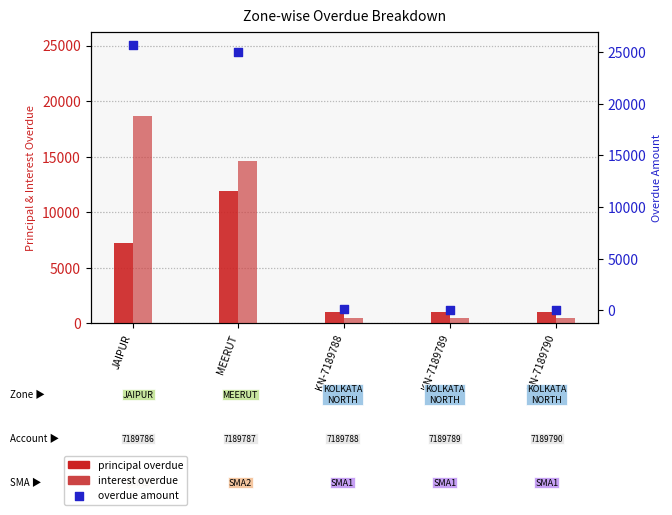

What are all the series names shown in the legend?

principal overdue, interest overdue, overdue amount